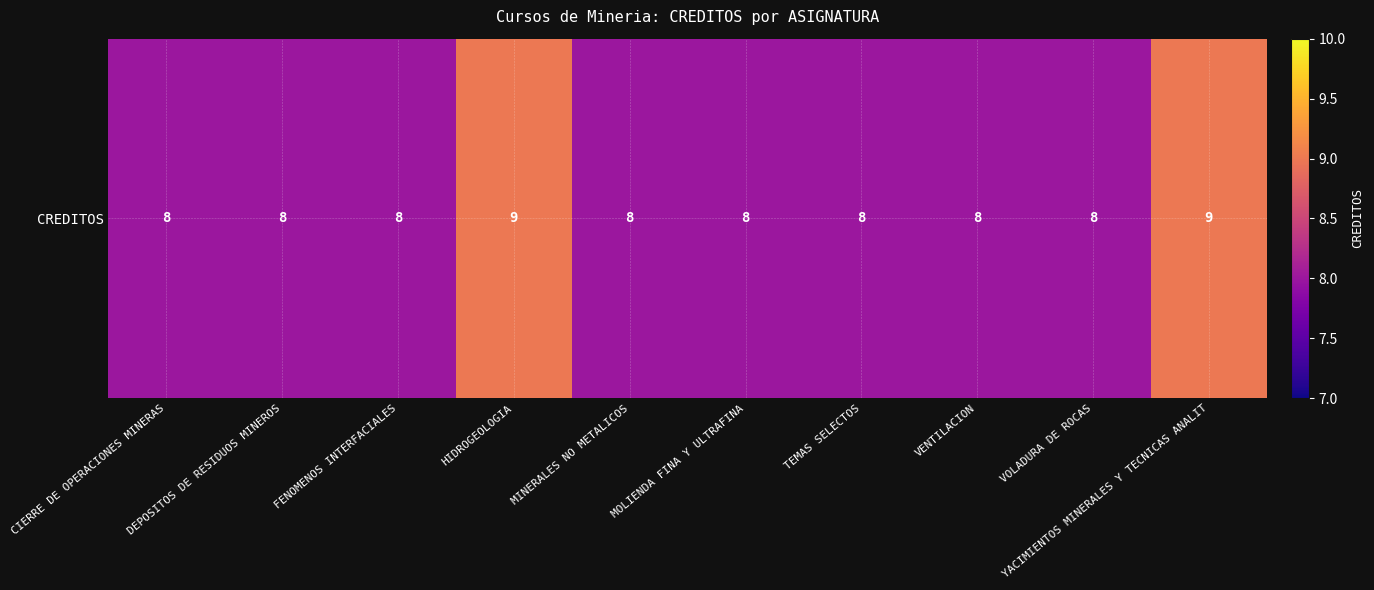

At which category does the chart reach its peak across all series?

HIDROGEOLOGIA